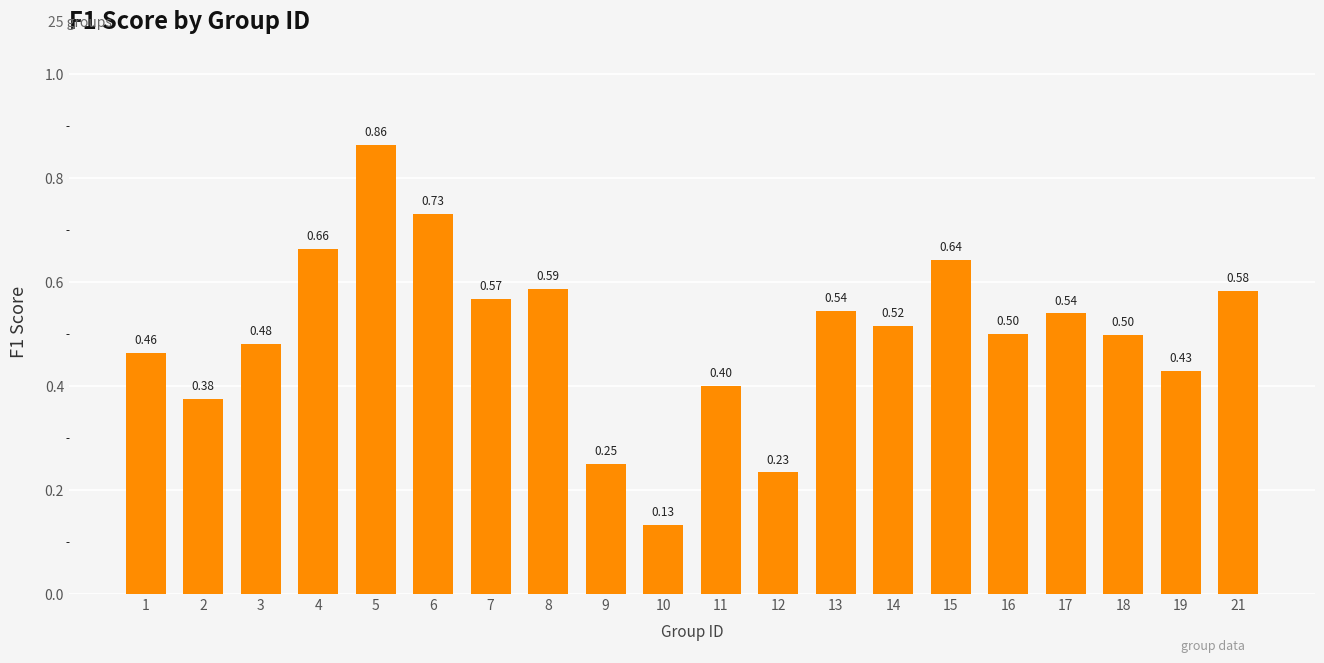

What is the sum of the values at 3 and 4?

1.1